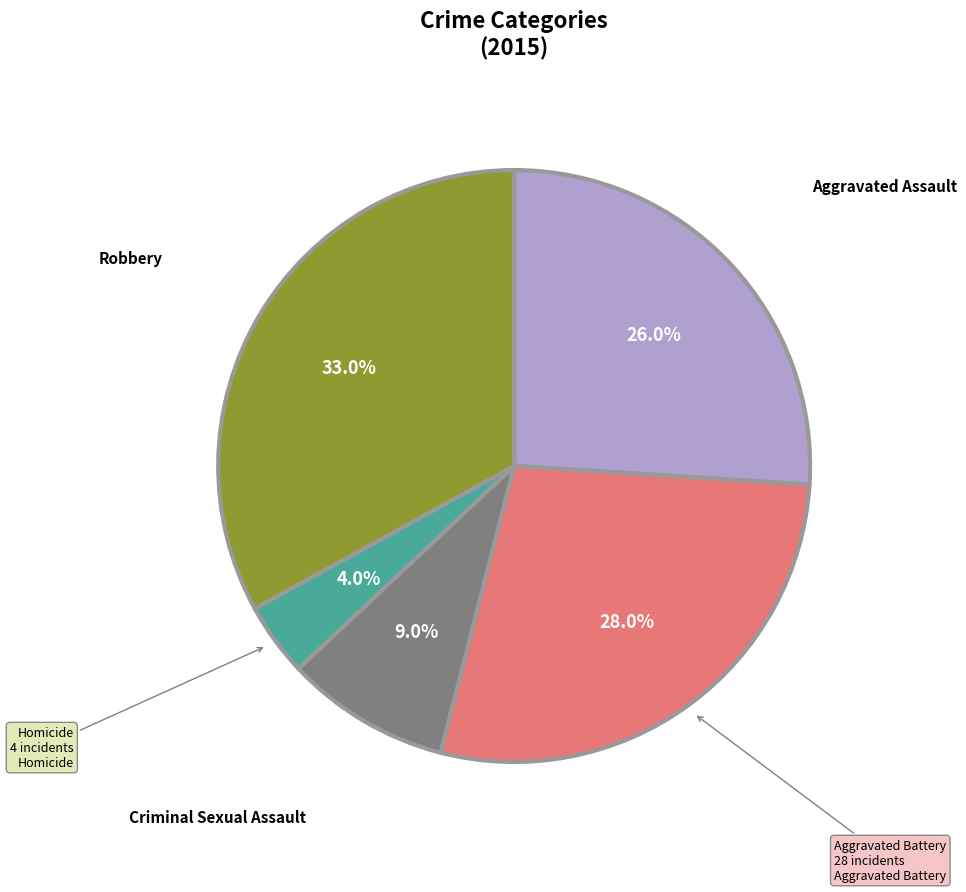

Is there any slice that represents more than half of the pie?

No